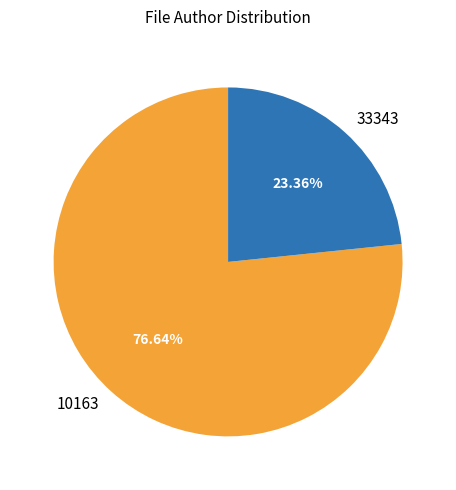

To the nearest percent, what is the difference between the 33343 and 10163 slice percentages?

53%